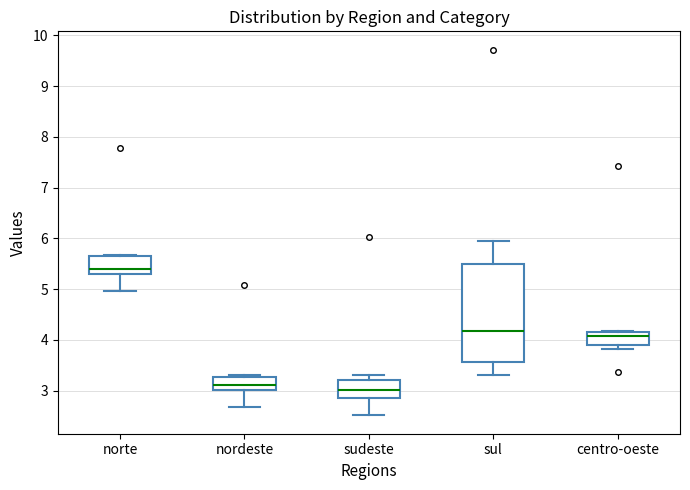

Reading left to right, transcribe this box plot: for each box, give where its median line is, the range the box spans, and where its two whiskers end, as read against the y-axis. The values are not printed on the chart, so give them approximately, as read against the axis.

norte: median 5.4, box 5.3 to 5.7, whiskers 5.0 to 5.7
nordeste: median 3.1, box 3.0 to 3.3, whiskers 2.7 to 3.3
sudeste: median 3.0, box 2.9 to 3.2, whiskers 2.5 to 3.3
sul: median 4.2, box 3.6 to 5.5, whiskers 3.3 to 5.9
centro-oeste: median 4.1, box 3.9 to 4.2, whiskers 3.8 to 4.2 (just above the box's upper edge)